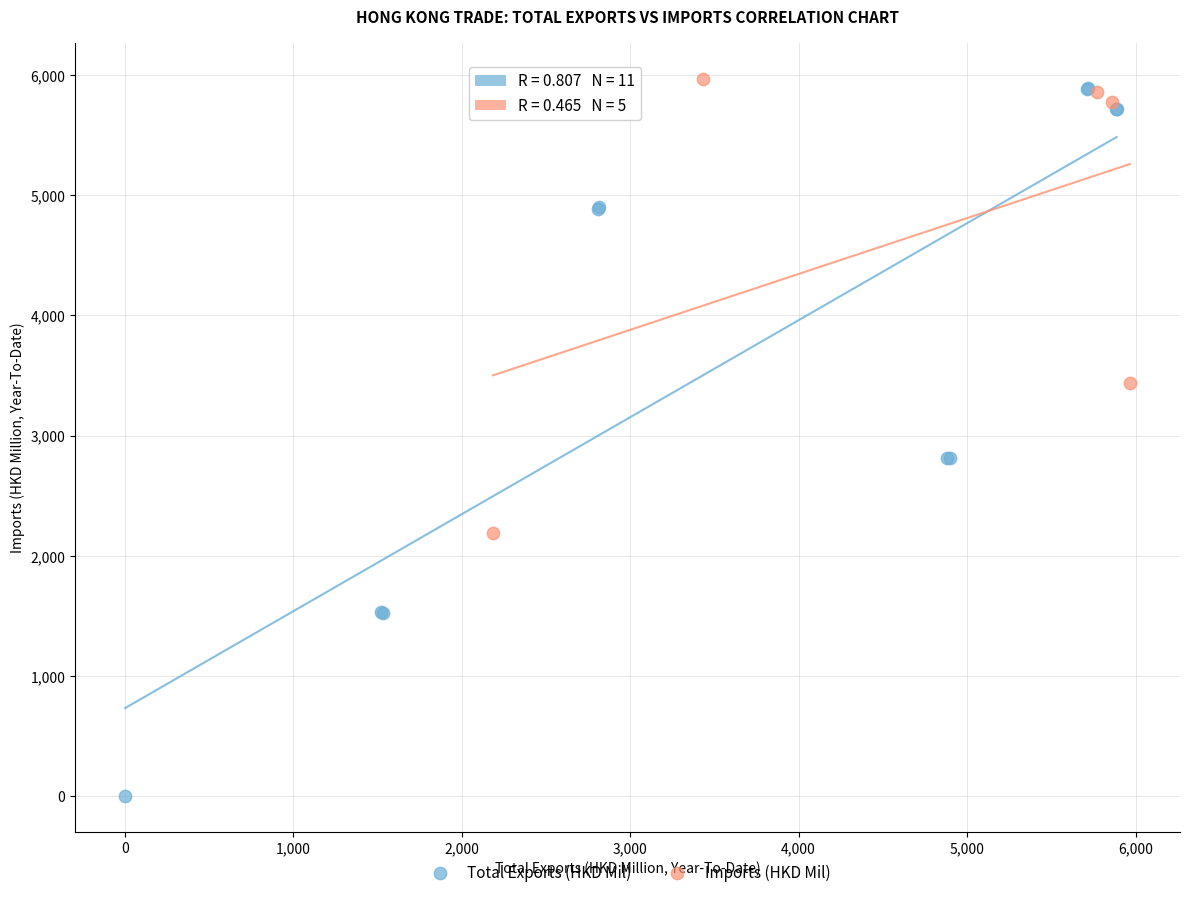

Which series has the widest spread of Y values?

Total Exports (HKD Mil)